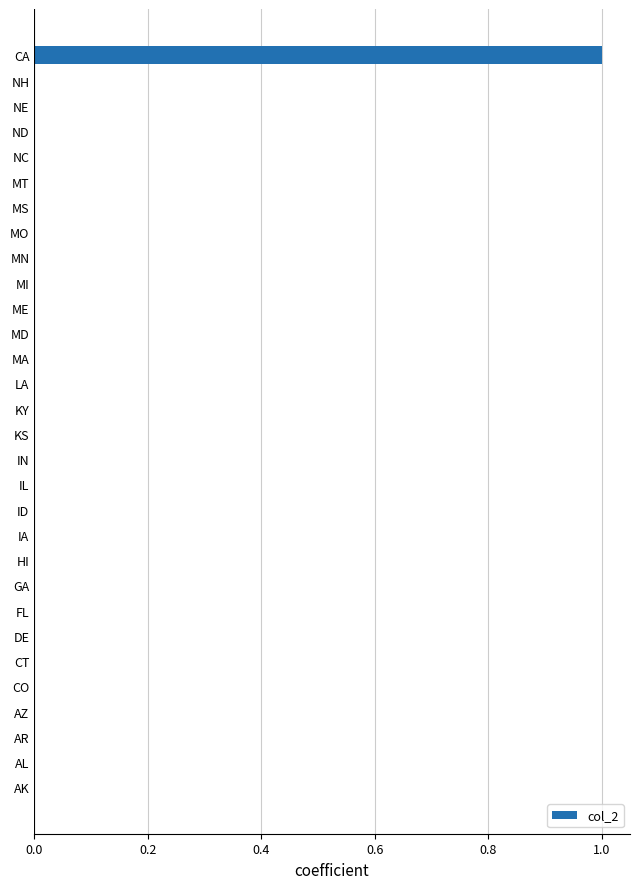

Reading bottom to top, list all the values displayed in this chart.

AK=0	AL=0	AR=0	AZ=0	CO=0	CT=0	DE=0	FL=0	GA=0	HI=0	IA=0	ID=0	IL=0	IN=0	KS=0	KY=0	LA=0	MA=0	MD=0	ME=0	MI=0	MN=0	MO=0	MS=0	MT=0	NC=0	ND=0	NE=0	NH=0	CA=1